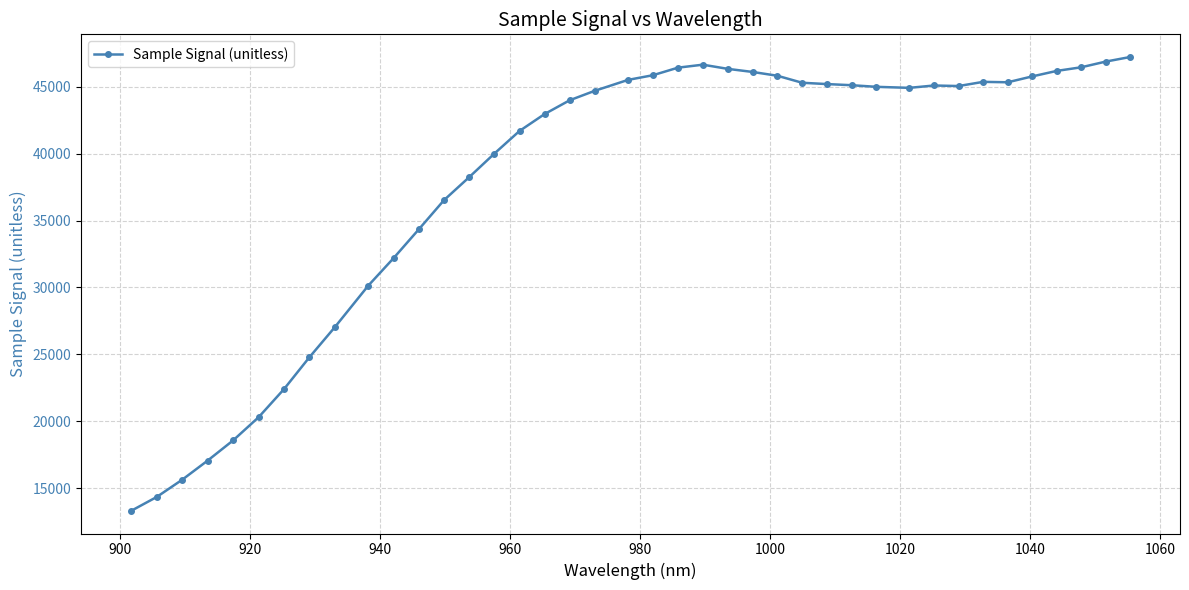

What is the difference between the maximum and minimum values?

33929